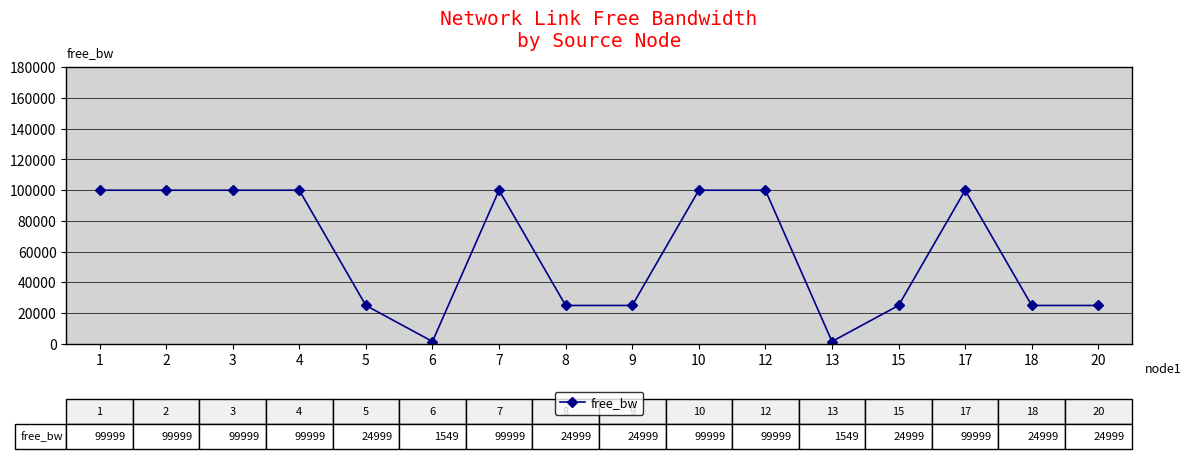

Reading right to left, transcribe all the data shown in this chart.

20=24999.8	18=24999.8	17=99999.8	15=24999.8	13=1549.8	12=99999.8	10=99999.8	9=24999.8	8=24999.8	7=99999.8	6=1549.8	5=24999.8	4=99999.8	3=99999.8	2=99999.8	1=99999.8